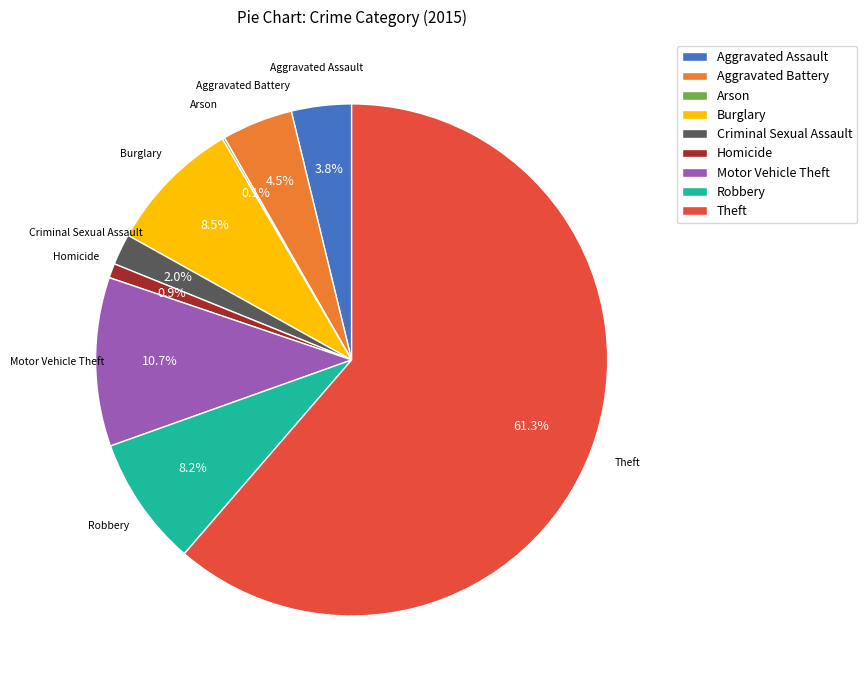

Which category accounts for the majority?

Theft